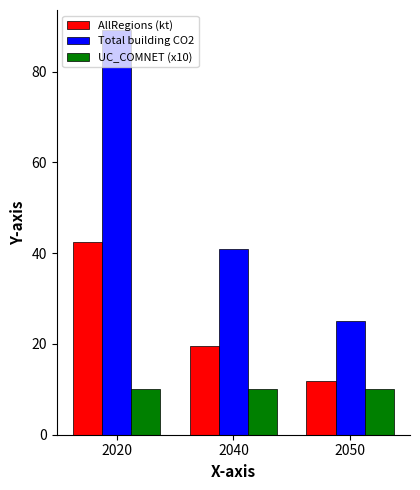

True or false: UC_COMNET (x10) has a value of 10.0 at 2040.

True